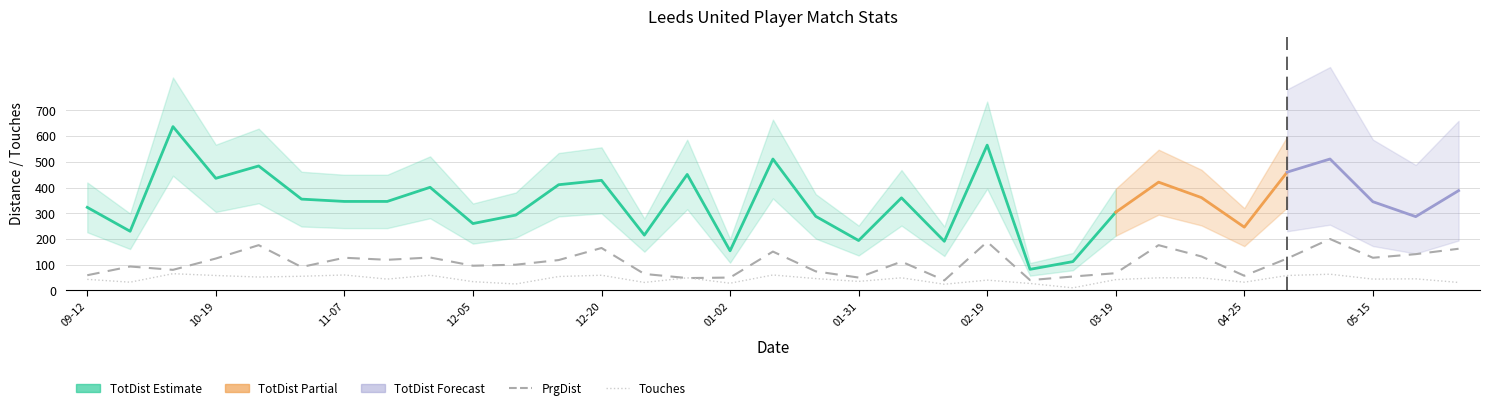

At which label does Touches first exceed 45?

2020-09-27